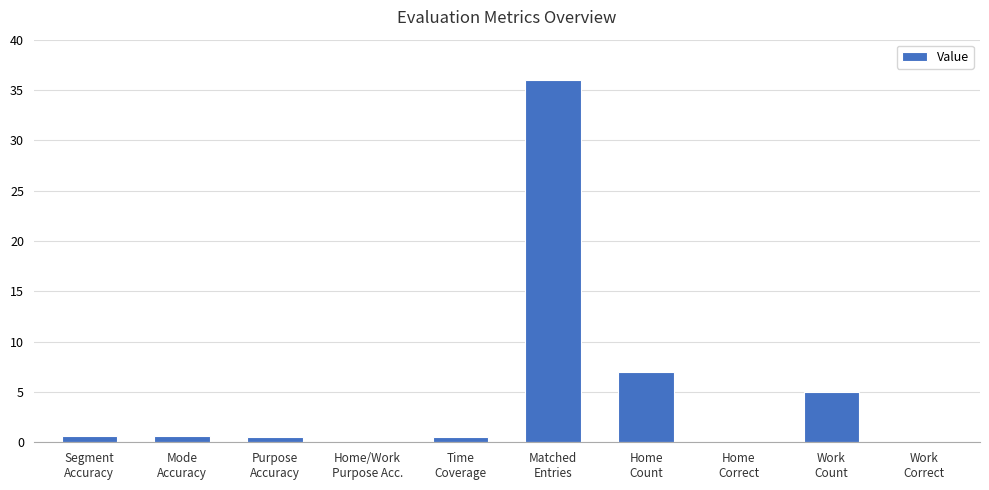

What is the maximum value shown in the chart?

36.0